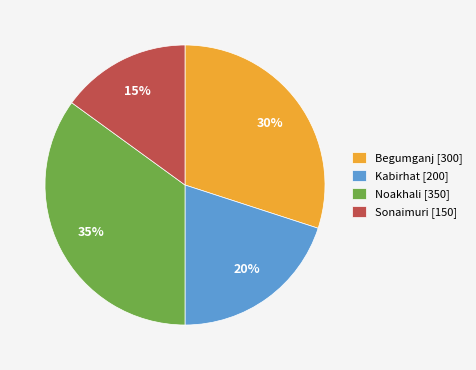

Is it true that Noakhali is 23% of the pie?

False